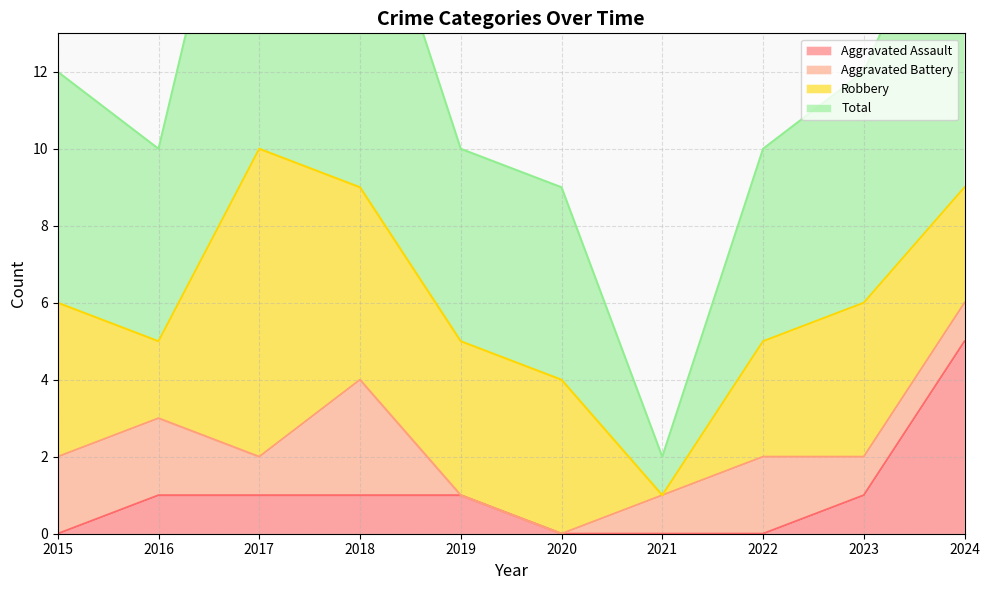

What is the difference between the second highest and minimum values in the Aggravated Assault series?

1